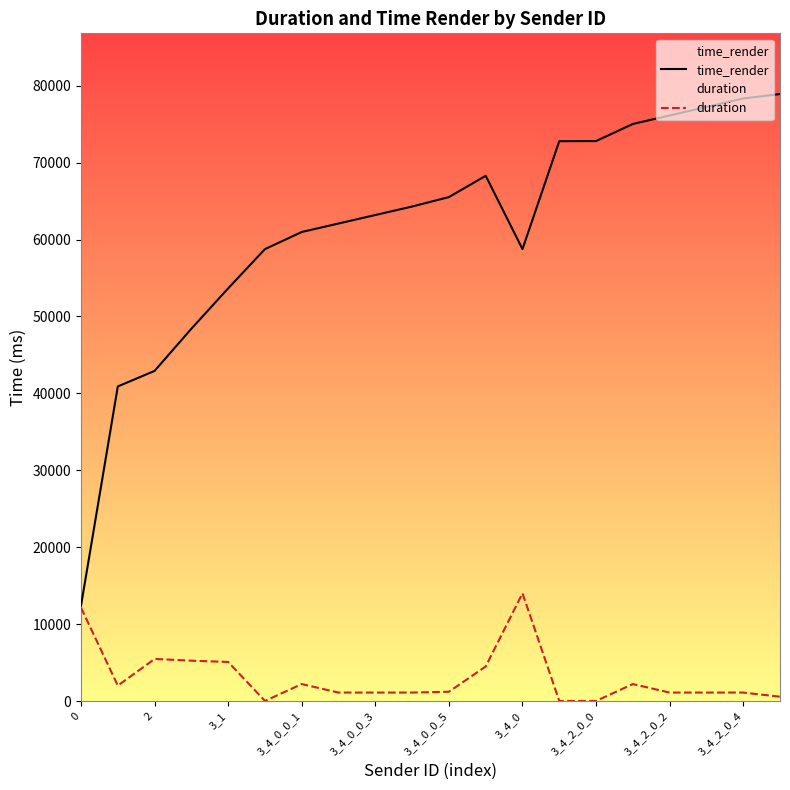

Between 3_1 and 3_4_2_0_0, which series saw the biggest shift?

time_render